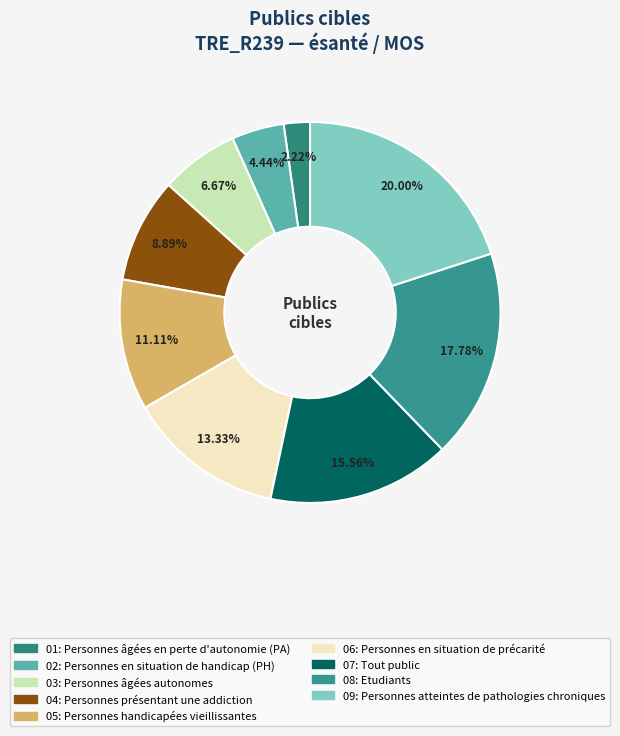

Rank the categories by value from highest to lowest.

Personnes atteintes de pathologies chroniques, Etudiants, Tout public, Personnes en situation de précarité, Personnes handicapées vieillissantes, Personnes présentant une addiction, Personnes âgées autonomes, Personnes en situation de handicap (PH), Personnes âgées en perte d'autonomie (PA)